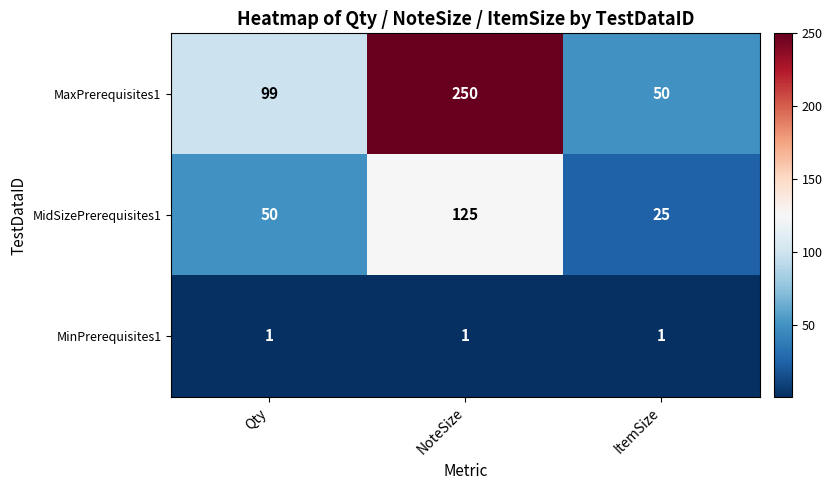

Rank the series at NoteSize from lowest to highest value.

MinPrerequisites1, MidSizePrerequisites1, MaxPrerequisites1